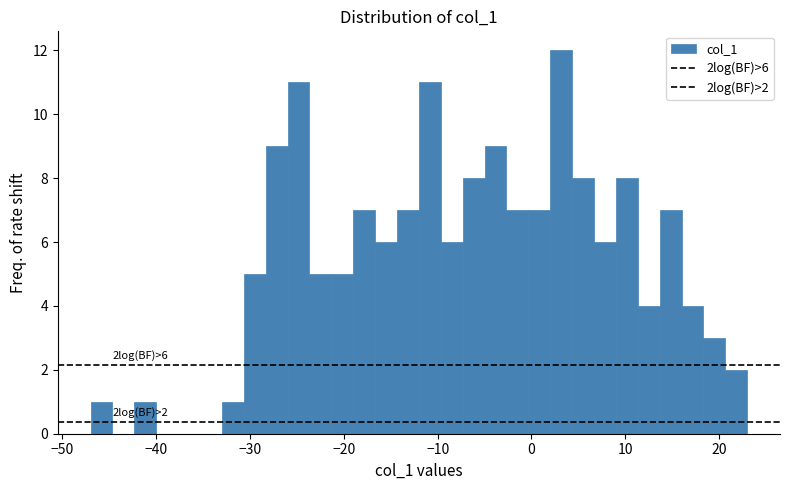

Read against the x-axis, roughly where is the centre of the tallest bar?

3